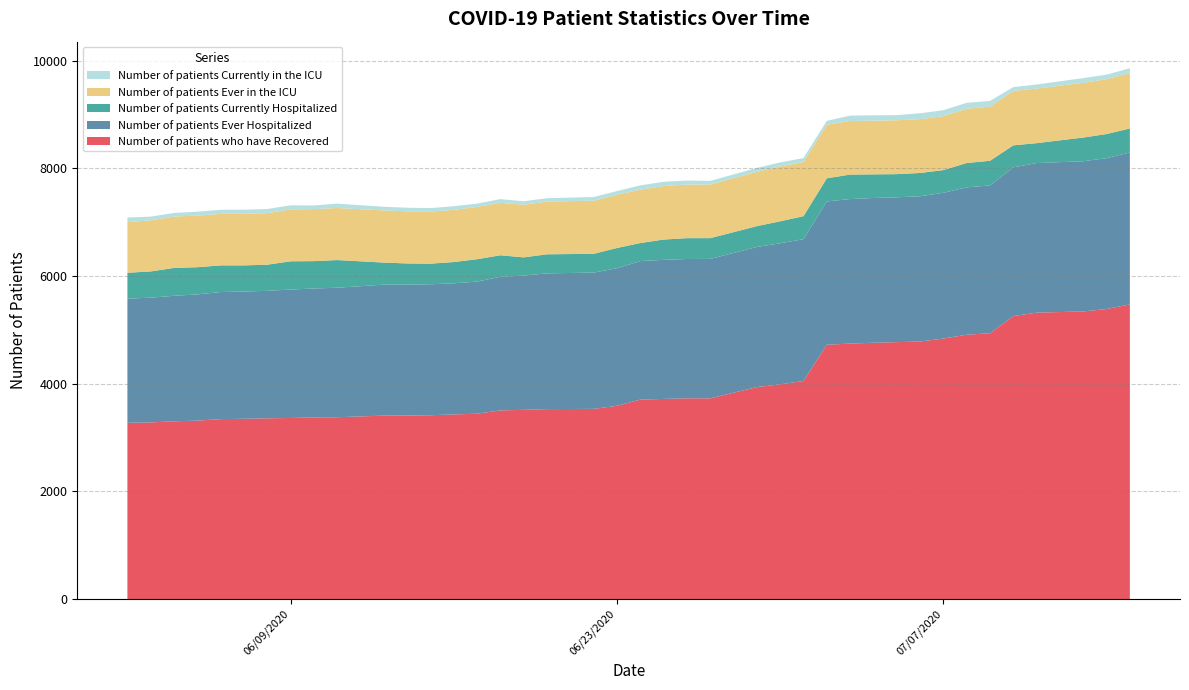

Reading left to right, extract all data points from this chart.

Number of patients who have Recovered: 3275	3283	3303	3316	3344	3350	3359	3365	3375	3379	3409	3410	3416	3431	3444	3506	3516	3530	3534	3591	3706	3719	3730	3730	3939	3990	4052	4726	4747	4763	4774	4785	4841	4912	4939	5258	5322	5344	5389	5475
Number of patients Ever Hospitalized: 2307	2317	2332	2345	2361	2364	2368	2386	2396	2406	2433	2433	2433	2436	2455	2482	2494	2522	2532	2556	2574	2584	2589	2590	2603	2621	2635	2662	2685	2689	2691	2699	2708	2737	2747	2763	2779	2791	2802	2823
Number of patients Currently Hospitalized: 481	488	518	505	495	486	486	525	508	514	410	393	383	395	416	400	339	354	349	376	335	377	387	386	387	408	427	430	455	439	430	433	421	453	457	409	370	440	449	445
Number of patients Ever in the ICU: 941	950	954	958	958	958	958	966	966	967	969	969	969	969	971	975	978	980	987	988	992	994	996	996	1009	1019	1007	994	996	998	1001	1000	1003	1007	1007	1012	1014	1017	1019	1028
Number of patients Currently in the ICU: 85	68	67	73	75	76	76	75	68	81	68	66	63	69	61	68	64	62	67	70	79	79	74	68	72	75	73	73	99	99	95	109	110	111	105	70	75	87	84	92